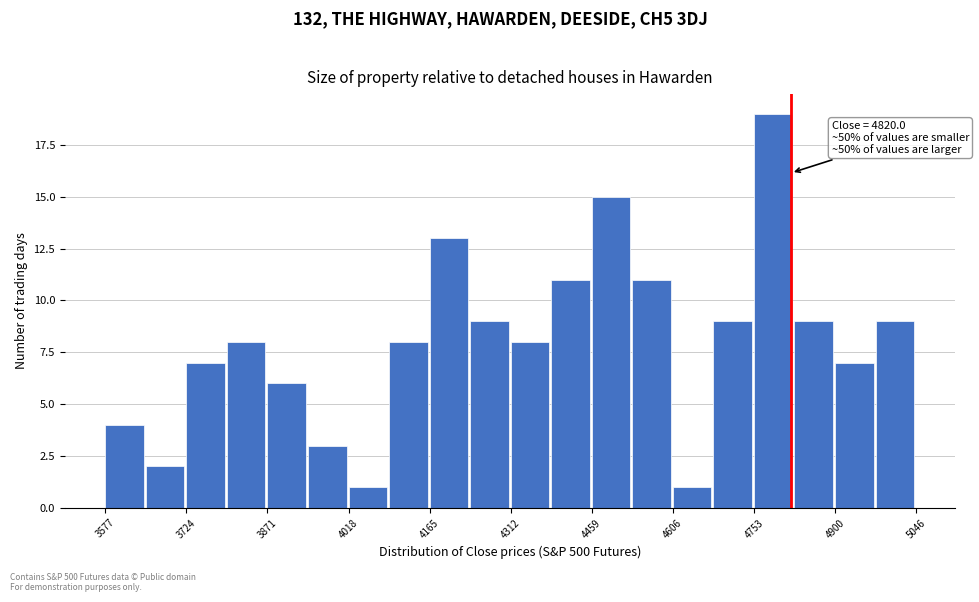

Around what value on the x-axis is the tallest bar? Give the approximate position of its centre, as read against the axis.

4780